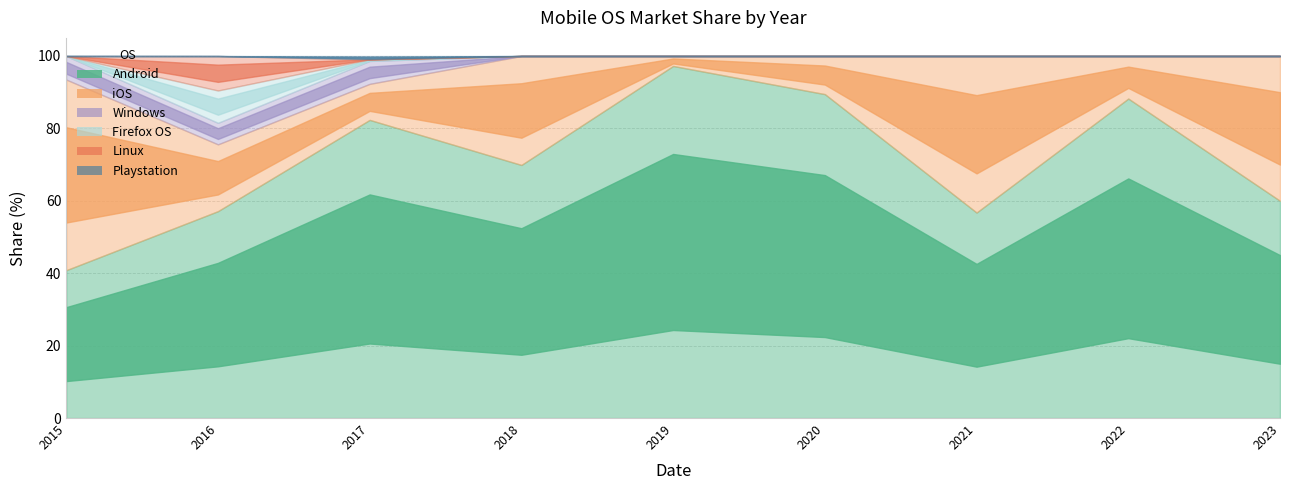

The Playstation series shows 0.0 at 2015. True or false?

True